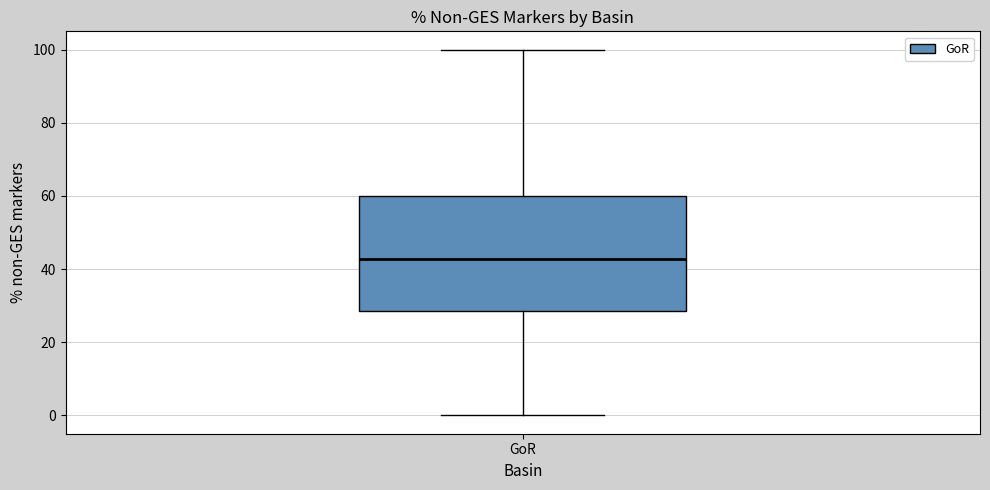

Where does the median line of the box for GoR sit on the y-axis? The values are not printed on the chart, so give them approximately, as read against the axis.

42